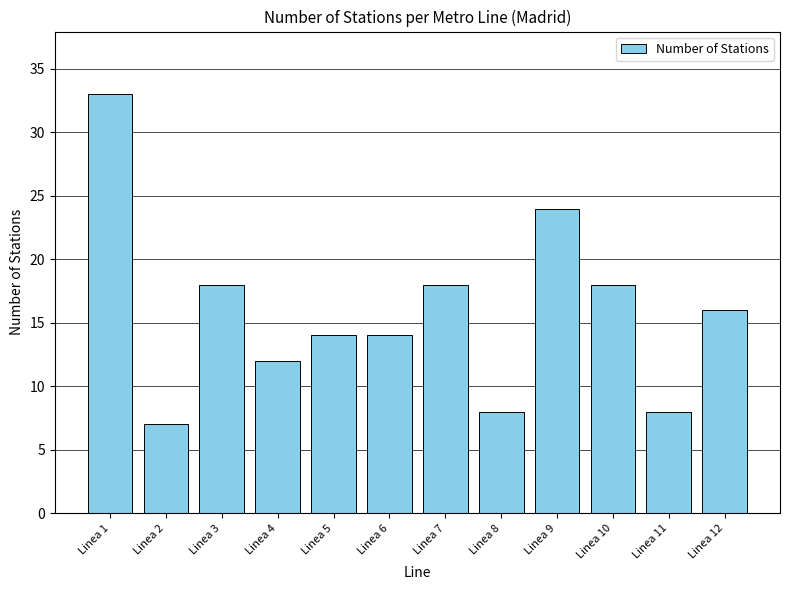

What is the difference between the second highest and second lowest values?

16